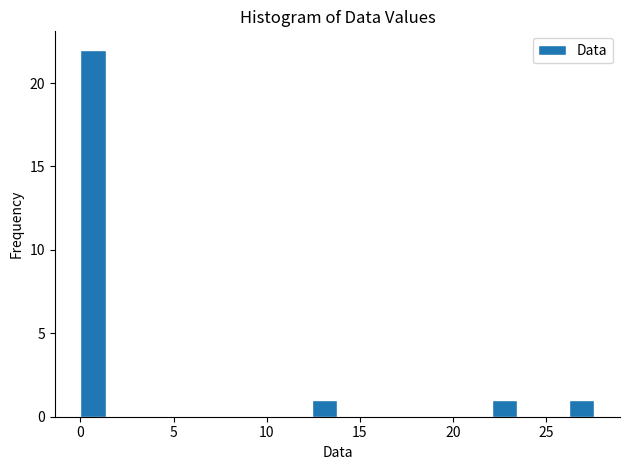

Around what value on the x-axis is the tallest bar? Give the approximate position of its centre, as read against the axis.

0.5